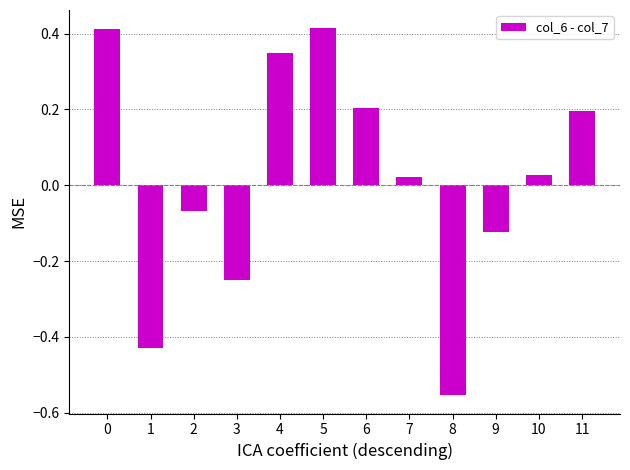

Which has a higher value, 8 or 9?

9